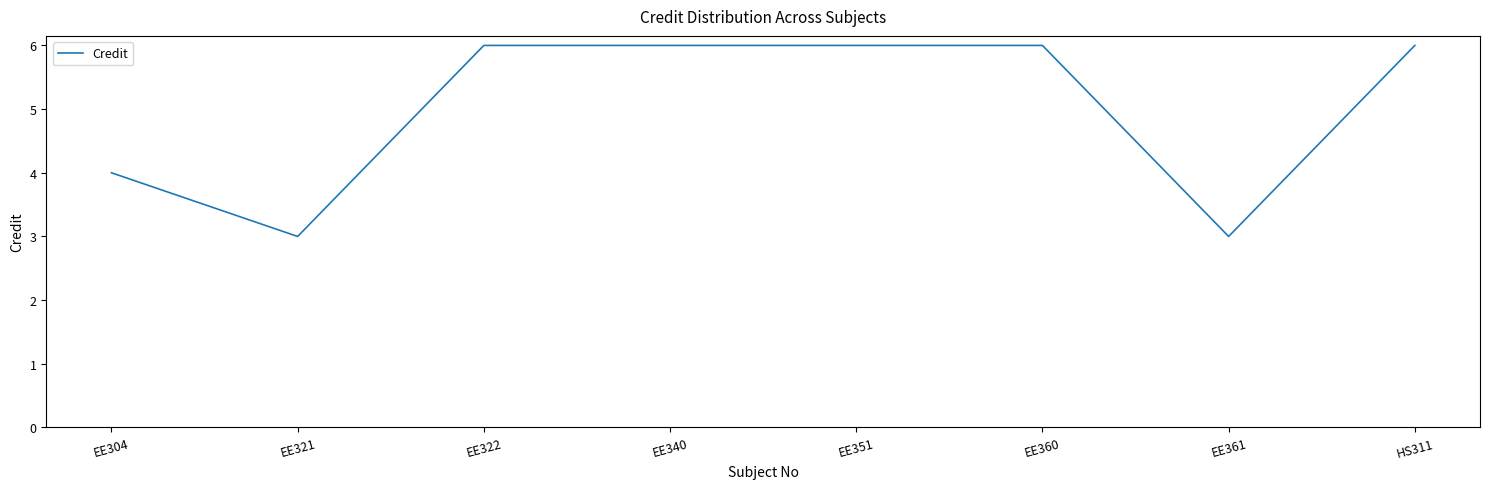

Reading left to right, list all the values displayed in this chart.

4	3	6	6	6	6	3	6